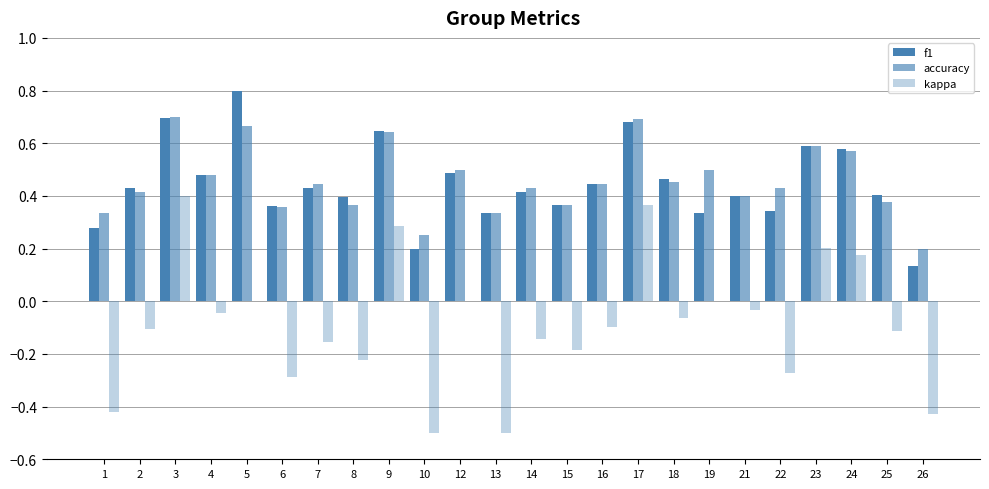

The accuracy series shows 0.4 at 2. True or false?

True